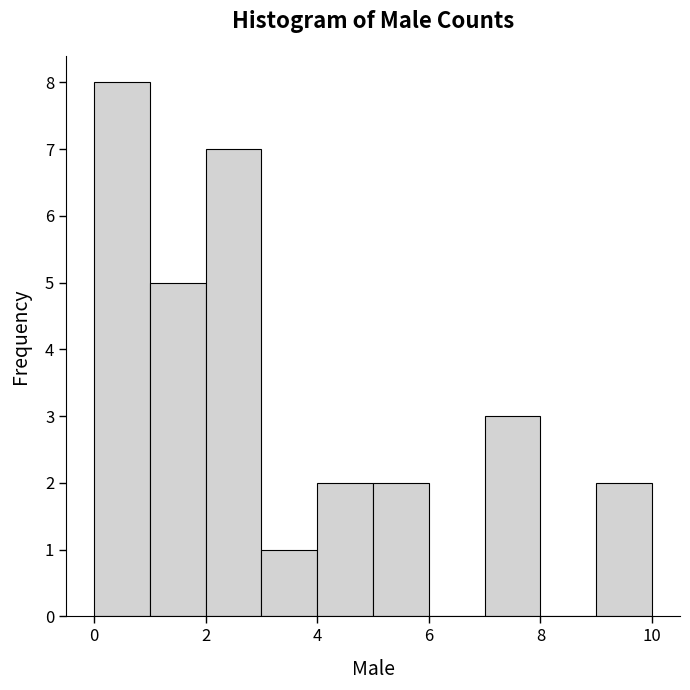

Reading left to right, transcribe this chart: for each bar, give the range it covers on the x-axis and its height. The values are not printed on the chart, so give them approximately, as read against the axis.

0 to 1: 8
1 to 2: 5
2 to 3: 7
3 to 4: 1
4 to 5: 2
5 to 6: 2
6 to 7: 0
7 to 8: 3
8 to 9: 0
9 to 10: 2